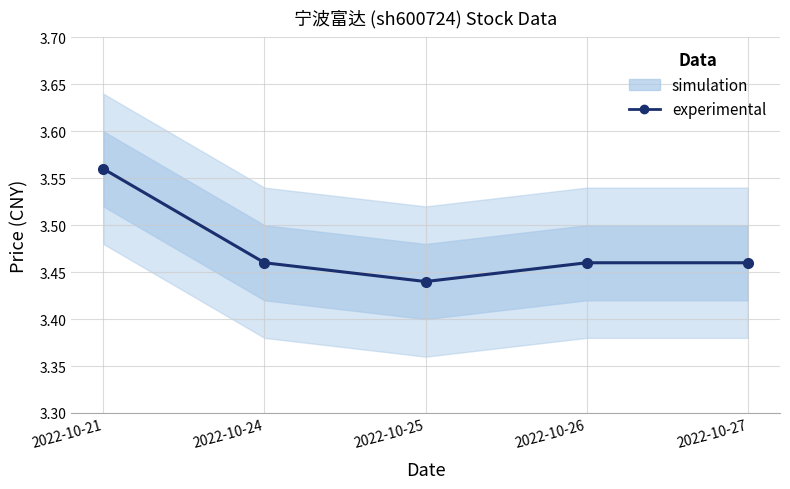

Which category has the lowest value across all series?

2022-10-25